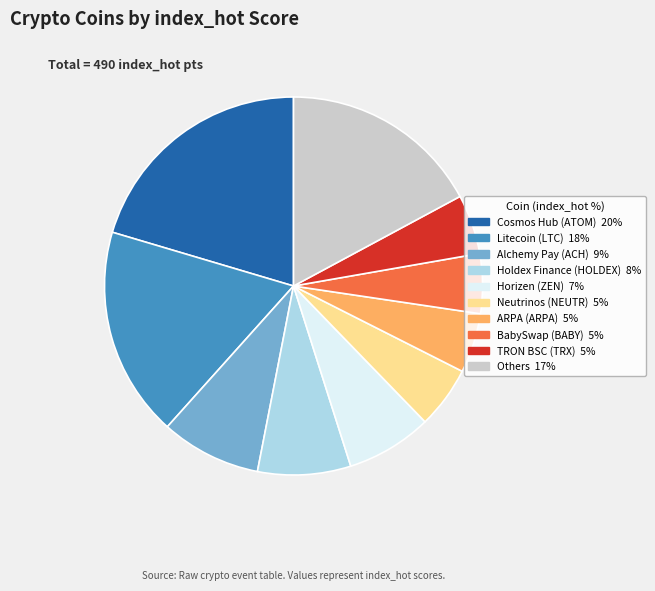

True or false: TRON BSC (TRX) 5% accounts for 5% of the total.

True